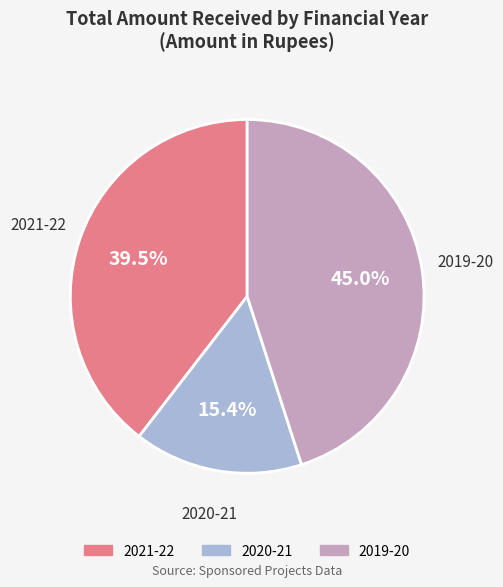

Is the sum of 2020-21 and 2021-22 greater than half?

Yes